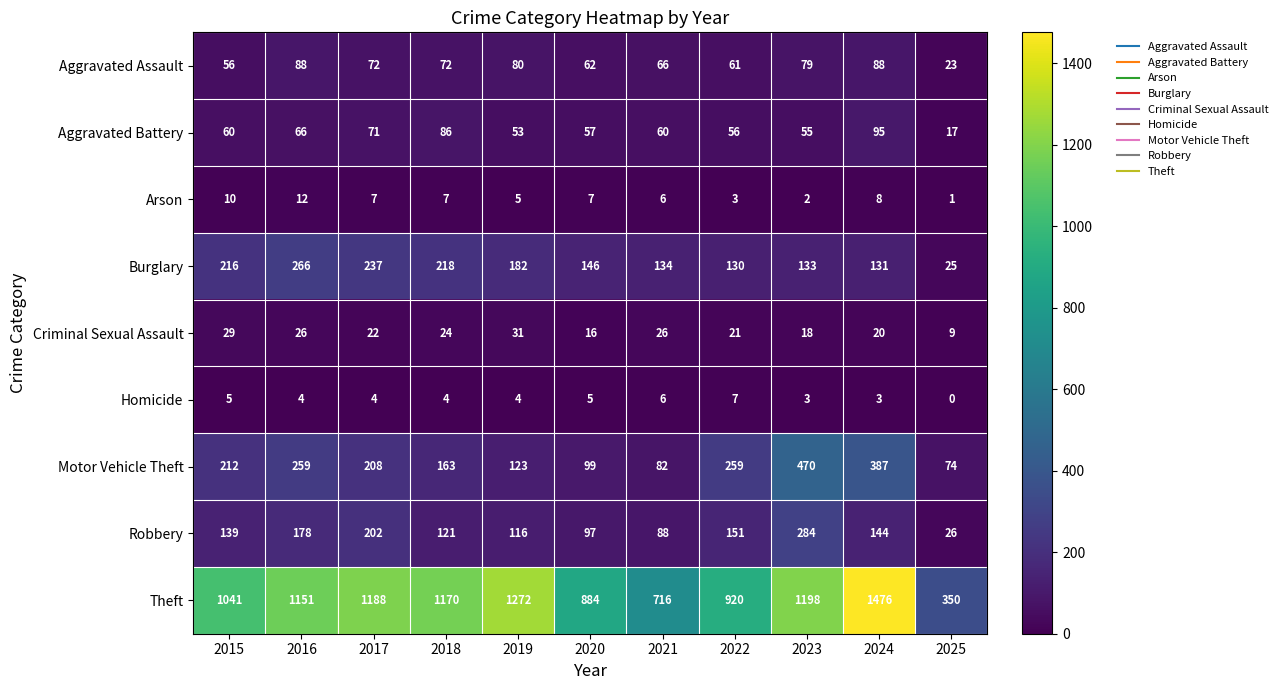

Count the number of categories in the chart.

11